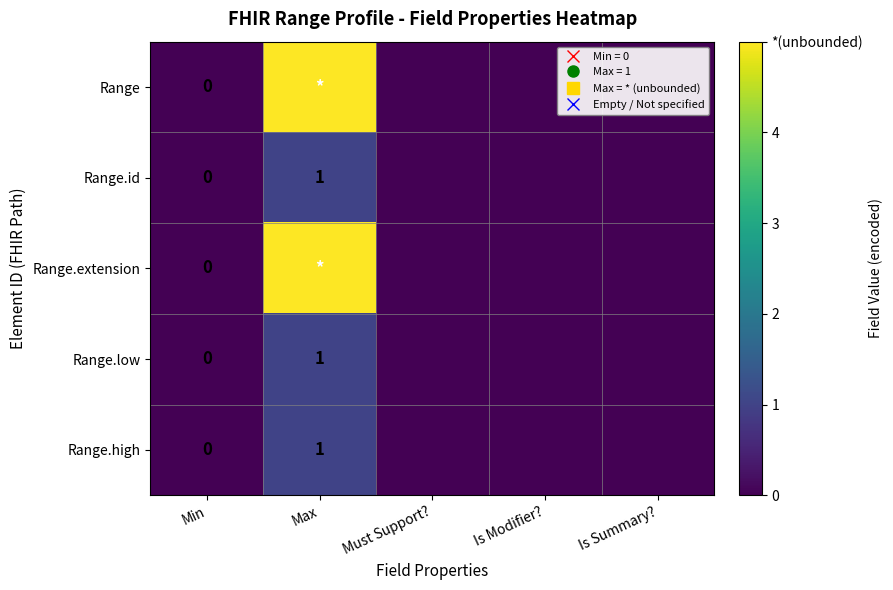

At which category does the chart reach its minimum across all series?

Min